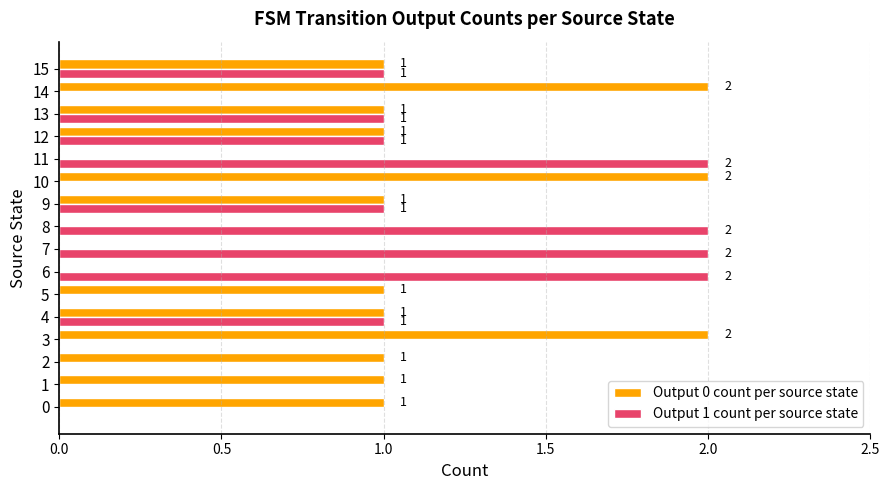

Is it true that Output 1 count per source state equals 1 at 1?

False